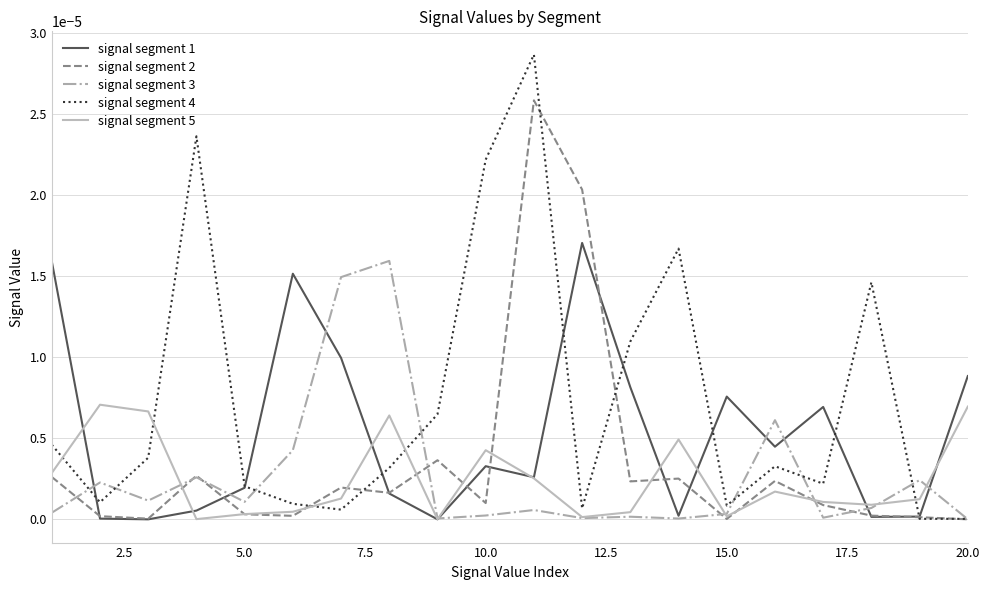

List the series in order of their peak value, lowest first.

signal segment 5, signal segment 3, signal segment 1, signal segment 2, signal segment 4